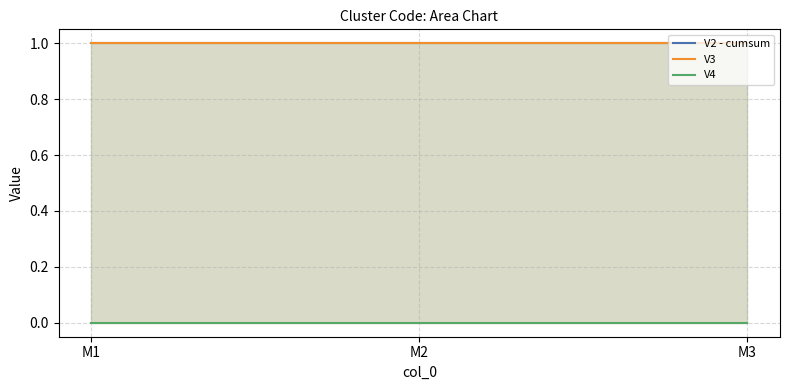

Reading left to right, what are all the values shown in this chart?

V2 - cumsum: M1=1	M2=1	M3=1
V3: M1=1	M2=1	M3=1
V4: M1=0	M2=0	M3=0